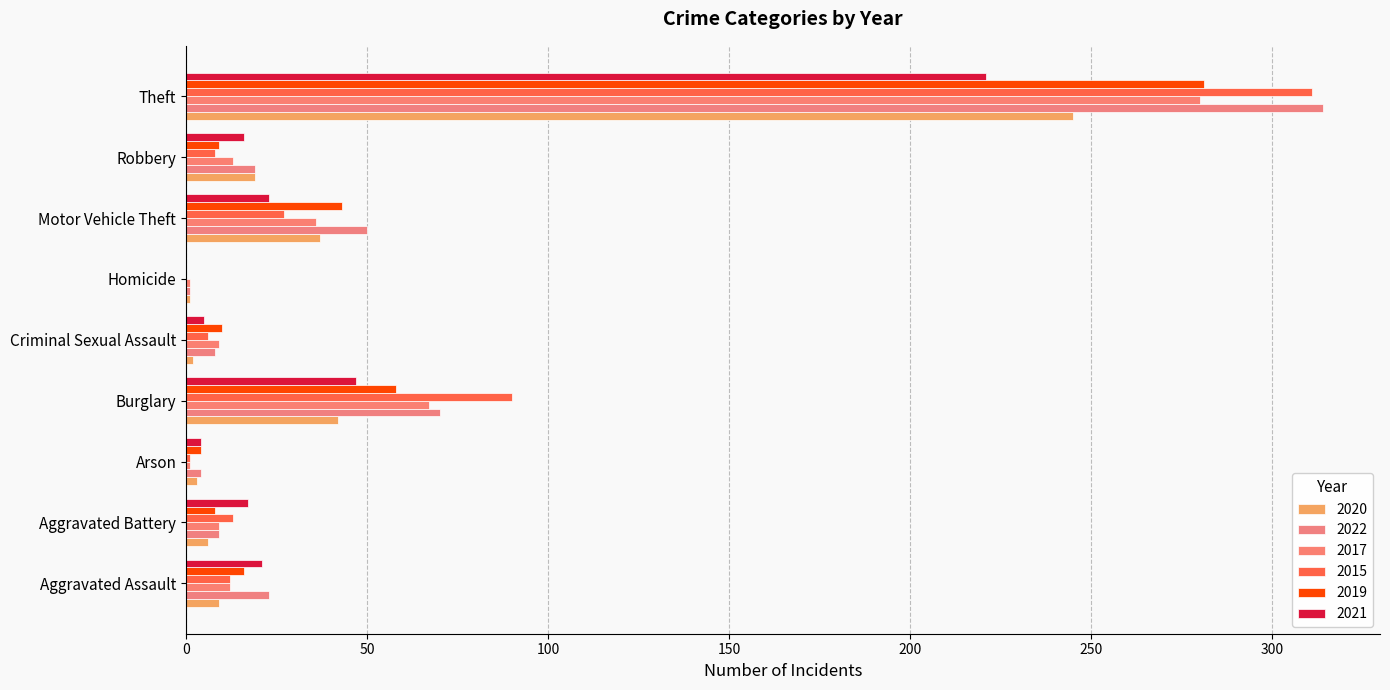

How many data points does each series have?

9